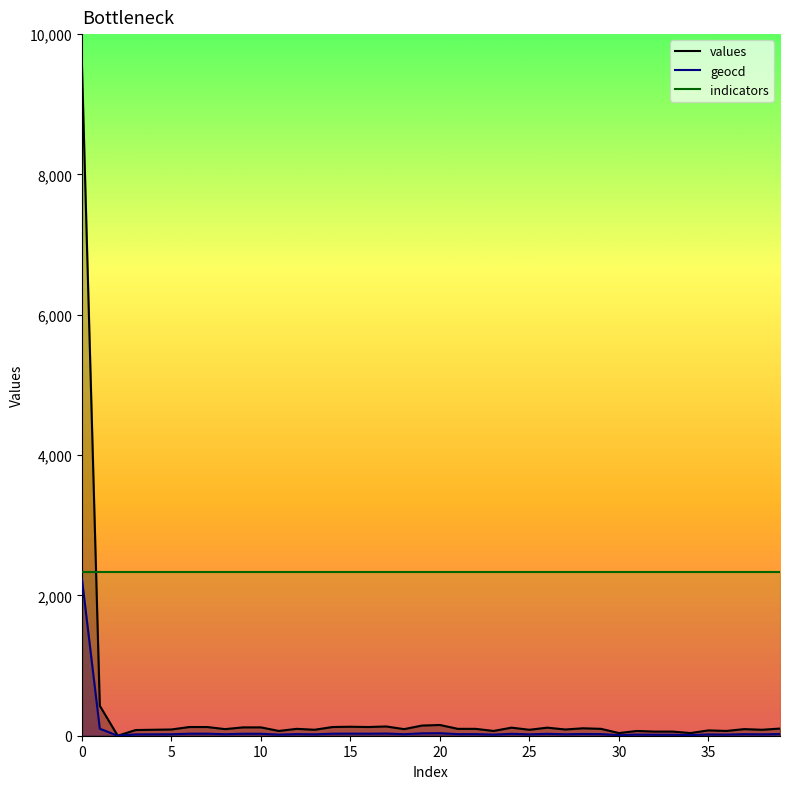

What is the average value of the indicators series?

2338